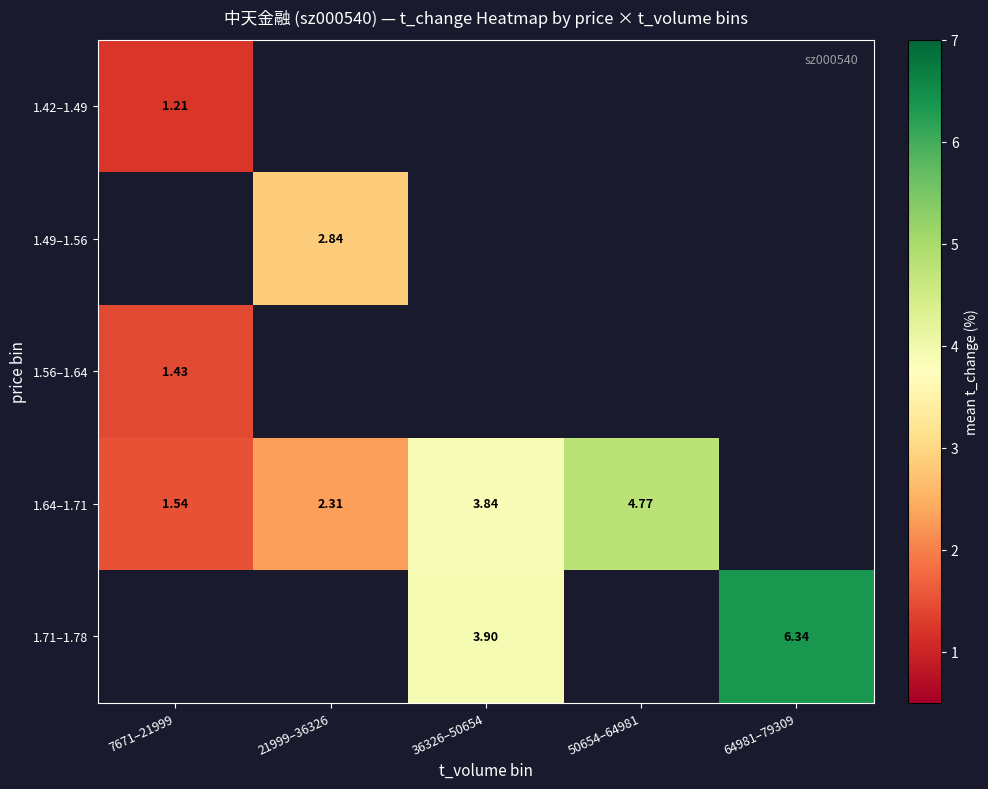

How many values in 1.64–1.71 are above zero?

4